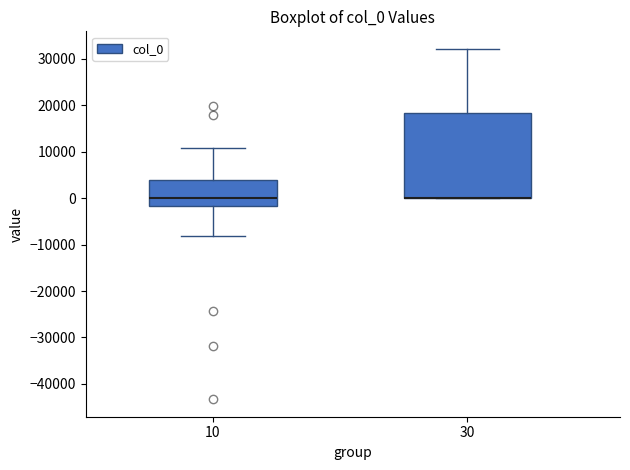

Reading left to right, read every box against the y-axis: the position of its median line, the range the box covers, and the ends of its whiskers. The values are not printed on the chart, so give them approximately, as read against the axis.

10: median 0, box -2000 to 4000, whiskers -8000 to 11000
30: median 0 (drawn on the box's lower edge), box 0 to 18000, whiskers 0 to 32000